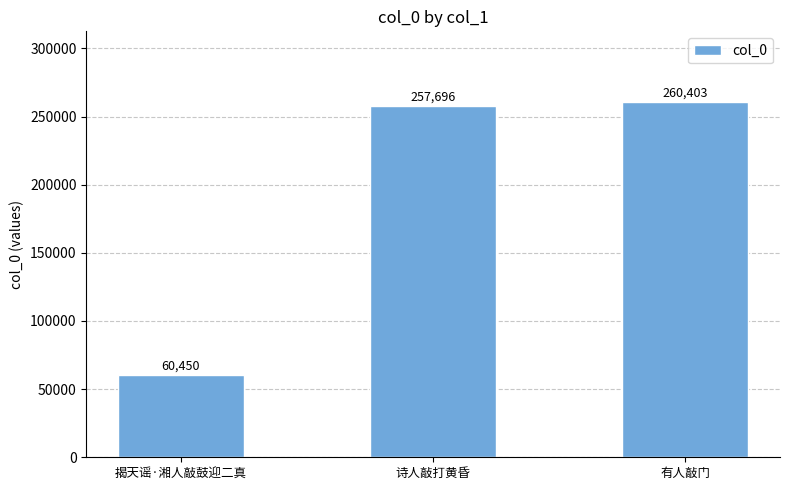

What is the difference between the maximum and minimum values?

199953